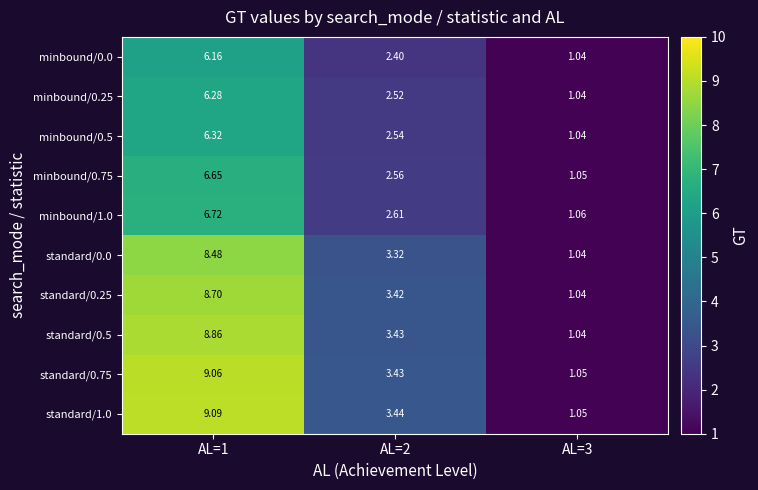

Is the value of standard/1.0 at AL=1 greater than the value of standard/0.0 at AL=3?

Yes